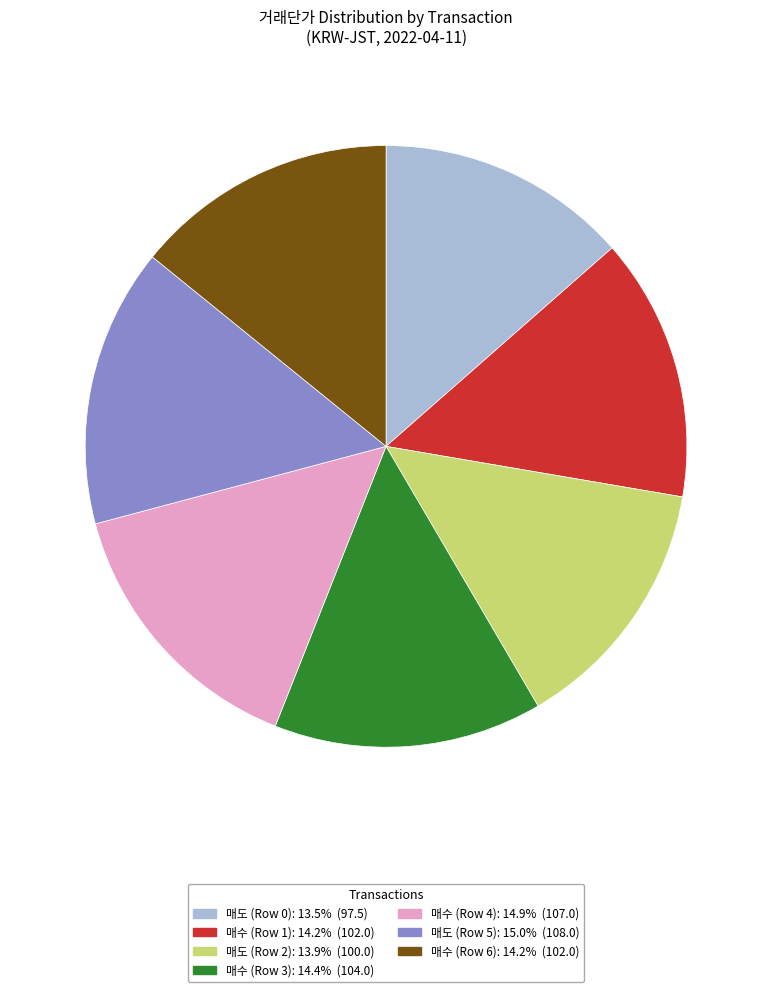

Is the sum of 매도 (Row 2): 13.9% (100.0) and 매수 (Row 6): 14.2% (102.0) greater than half?

No